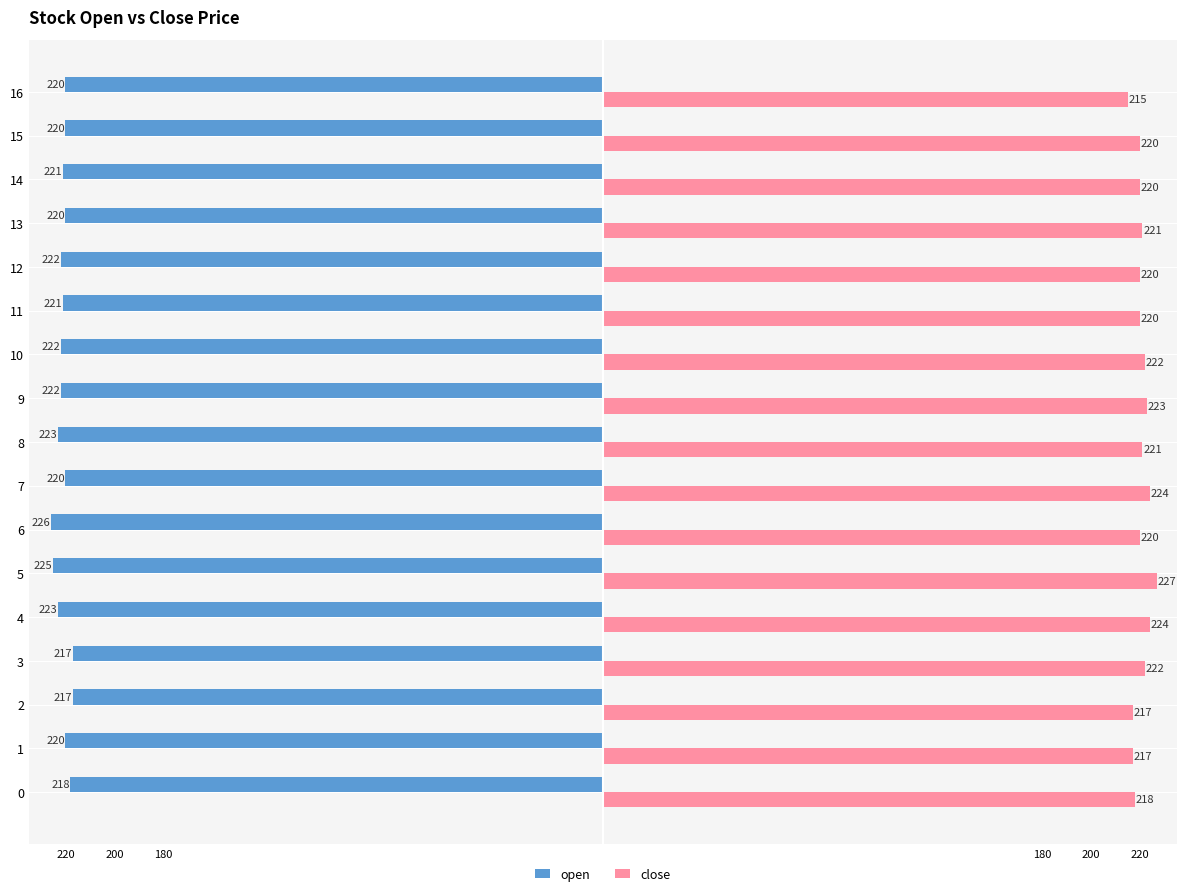

What are all the series names shown in the legend?

open, close